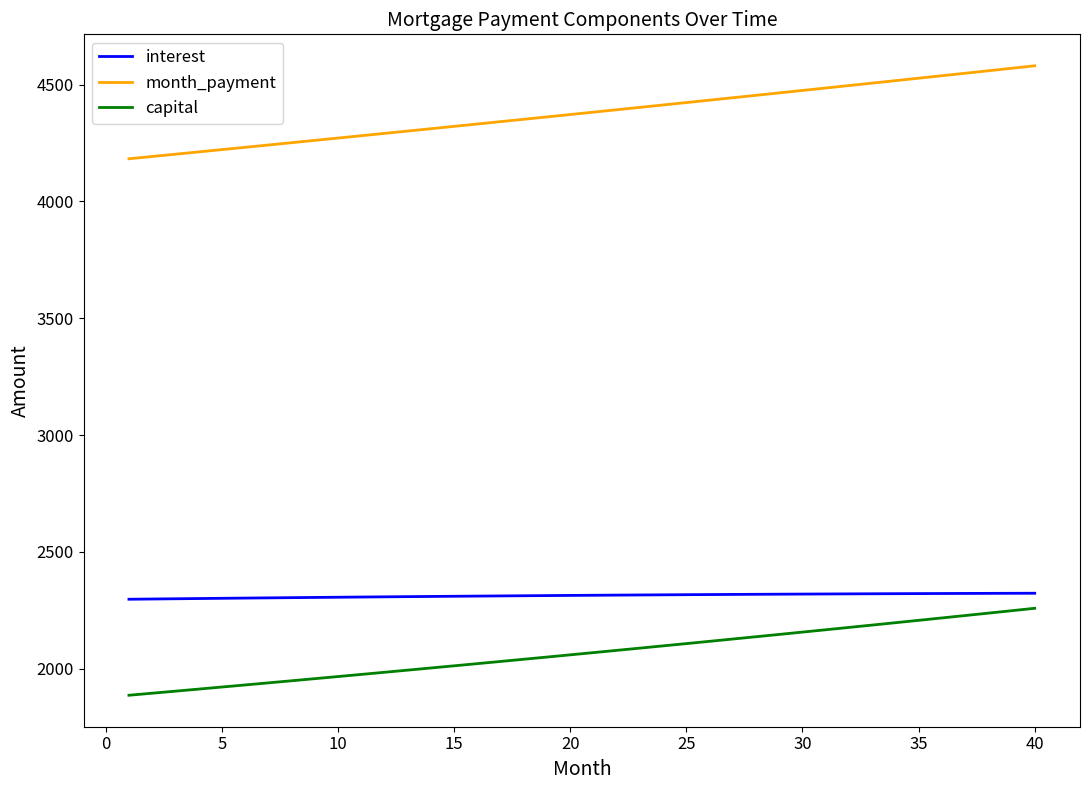

What are all the series names shown in the legend?

interest, month_payment, capital